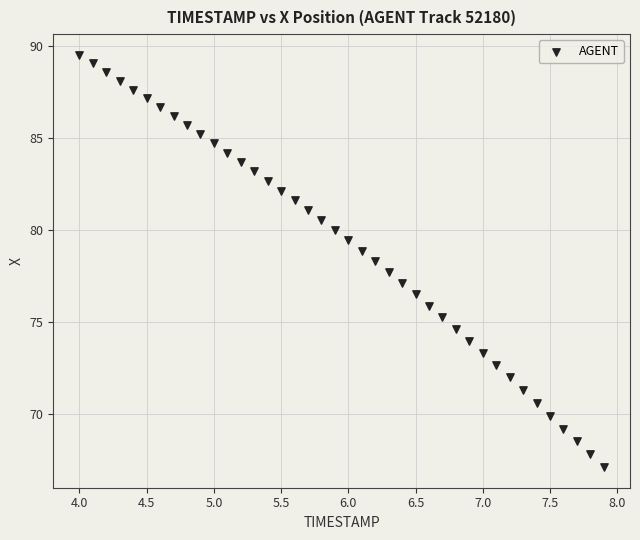

What is the range of X values (max minus min)?

3.9